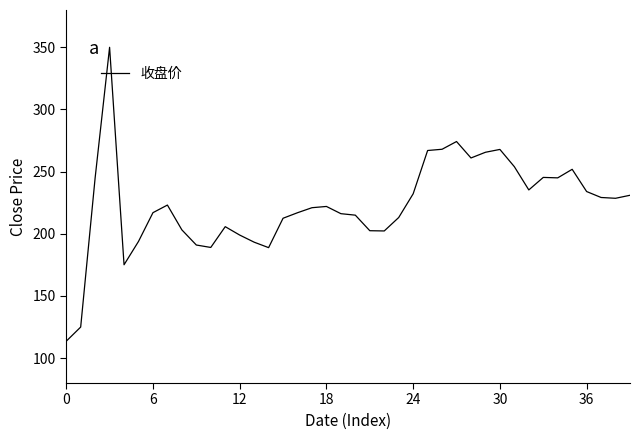

What is the greatest value displayed?

350.0